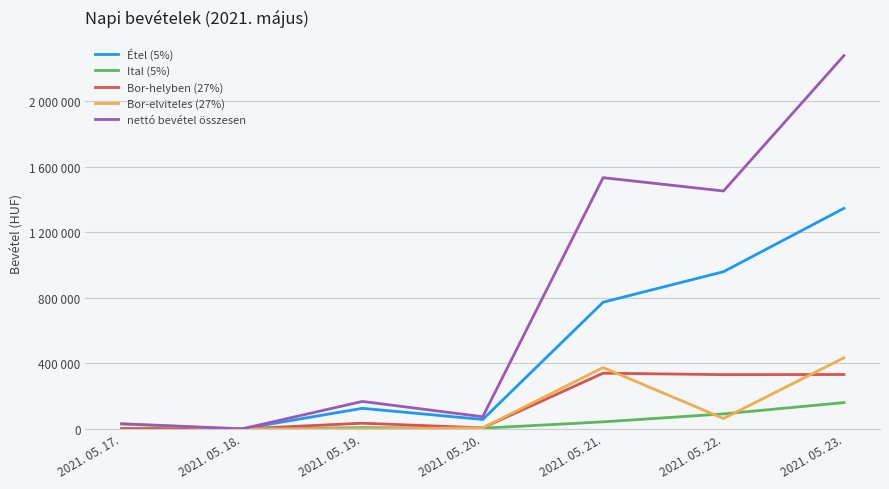

What are all the series names shown in the legend?

Étel (5%), Ital (5%), Bor-helyben (27%), Bor-elviteles (27%), nettó bevétel összesen